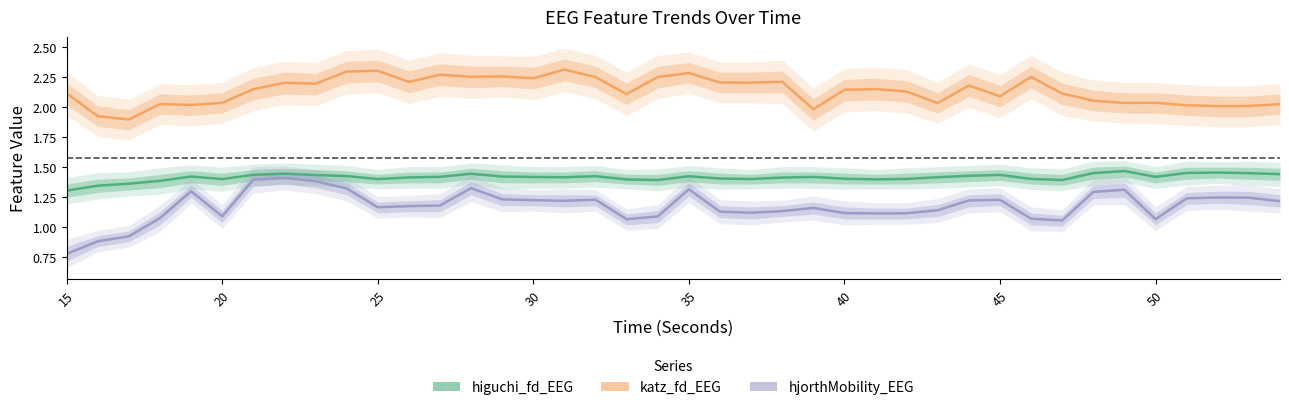

How many interior local valleys does the hjorthMobility_EEG series have?

8